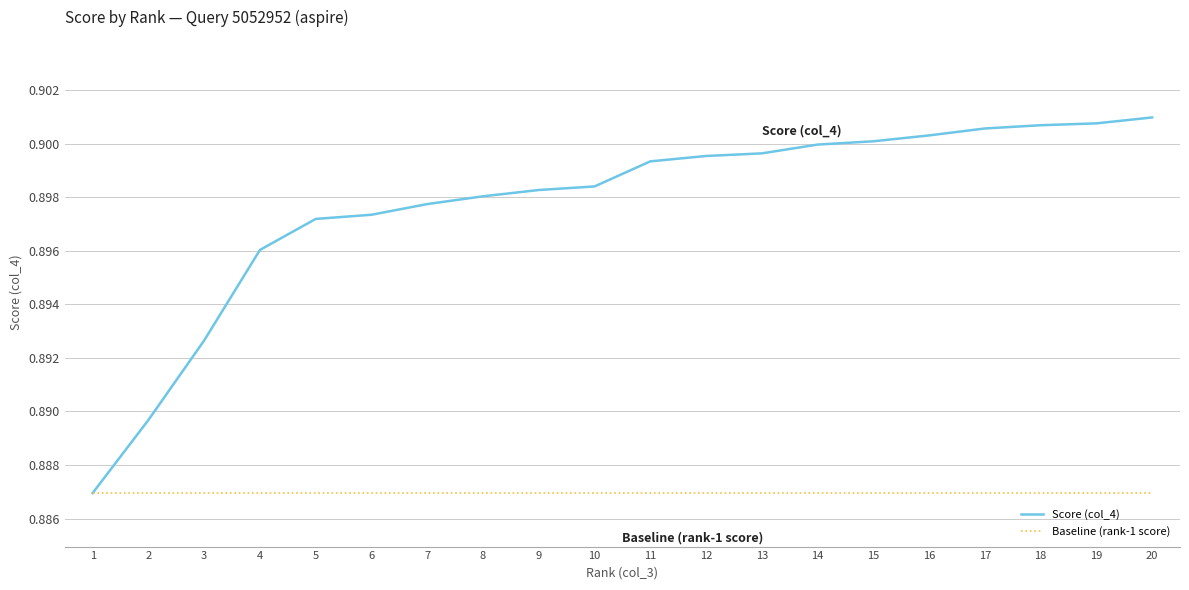

Is the value of Baseline (rank-1 score) at 3 greater than the value of Score (col_4) at 10?

No